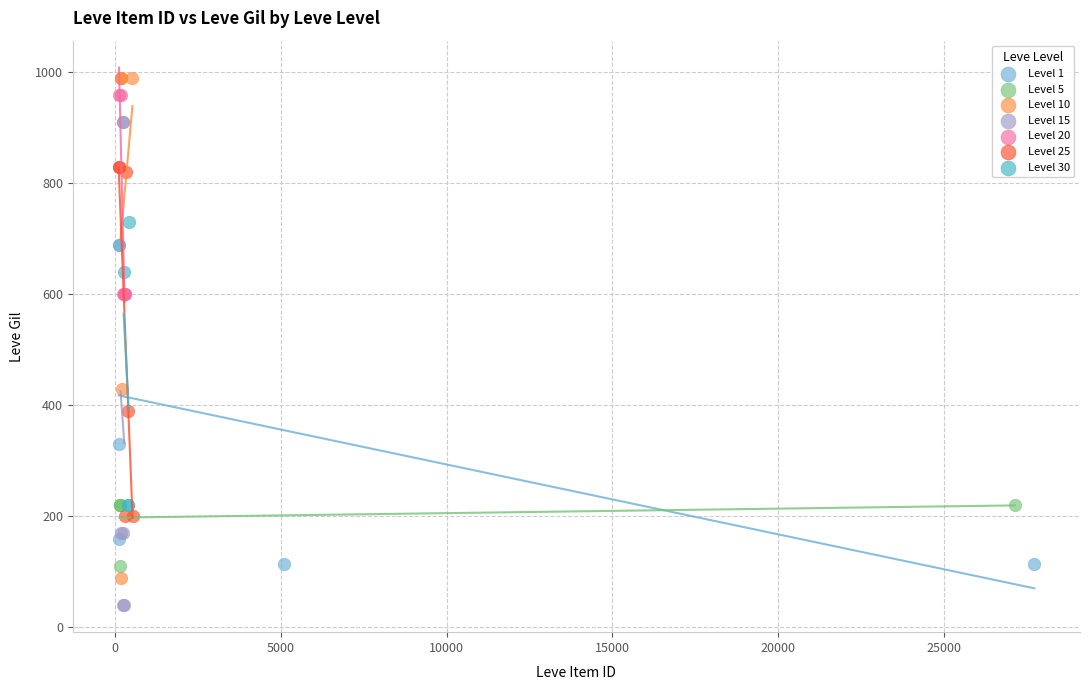

Which series contains the lowest Y value?

Level 15